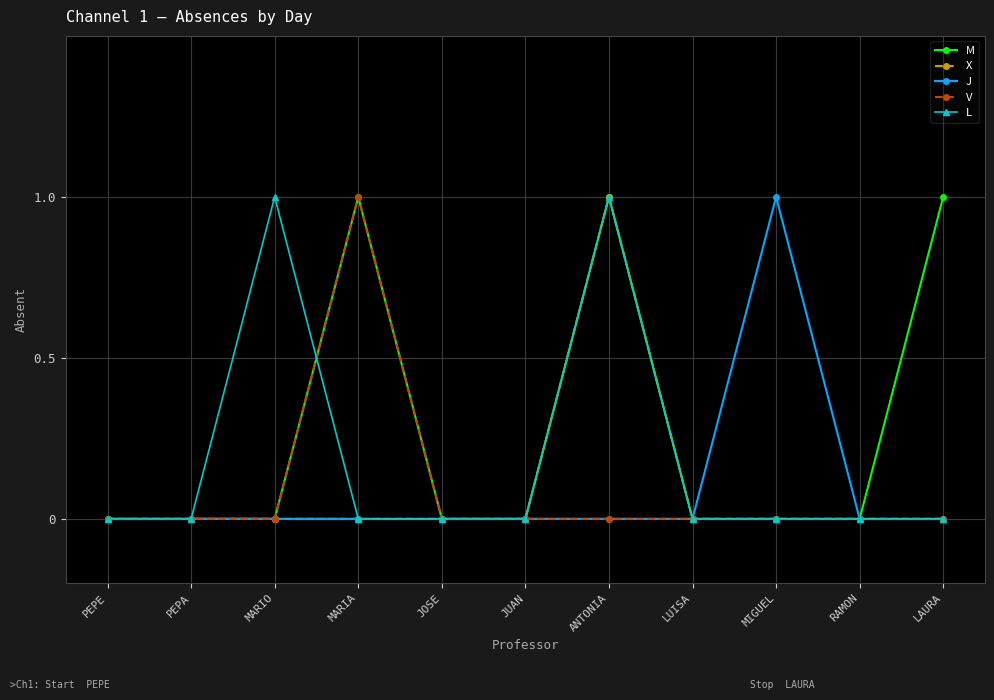

In L, how many points are higher than both neighbors (excluding endpoints)?

2